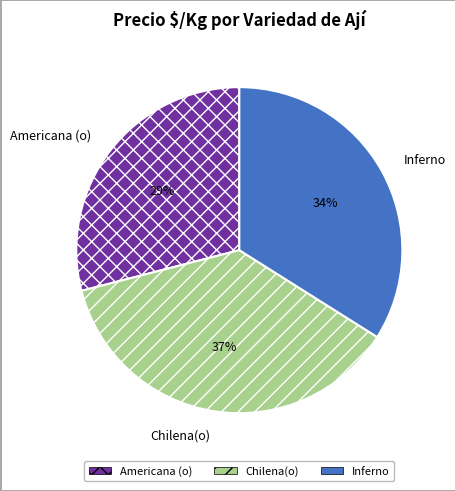

Is it true that Americana (o) is 20% of the pie?

False